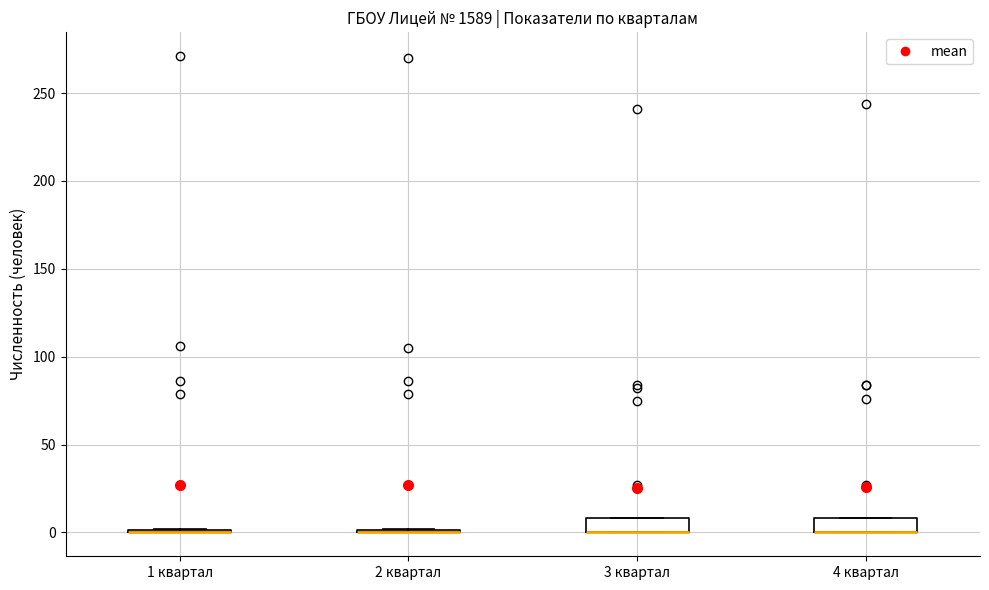

Reading left to right, read every box against the y-axis: the position of its median line, the range the box covers, and the ends of its whiskers. The values are not printed on the chart, so give them approximately, as read against the axis.

1 квартал: box collapsed to a line at 0, whiskers 0 to 0
2 квартал: box collapsed to a line at 0, whiskers 0 to 0
3 квартал: median 0 (drawn on the box's lower edge), box 0 to 10, whiskers 0 to 10
4 квартал: median 0 (drawn on the box's lower edge), box 0 to 10, whiskers 0 to 10